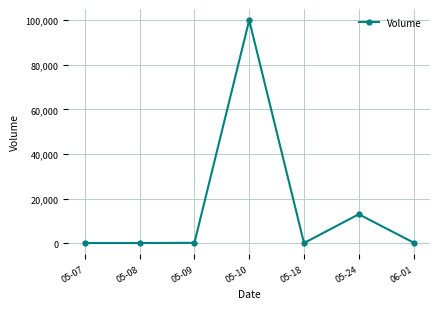

Is this an area chart (filled region under the line)?

No